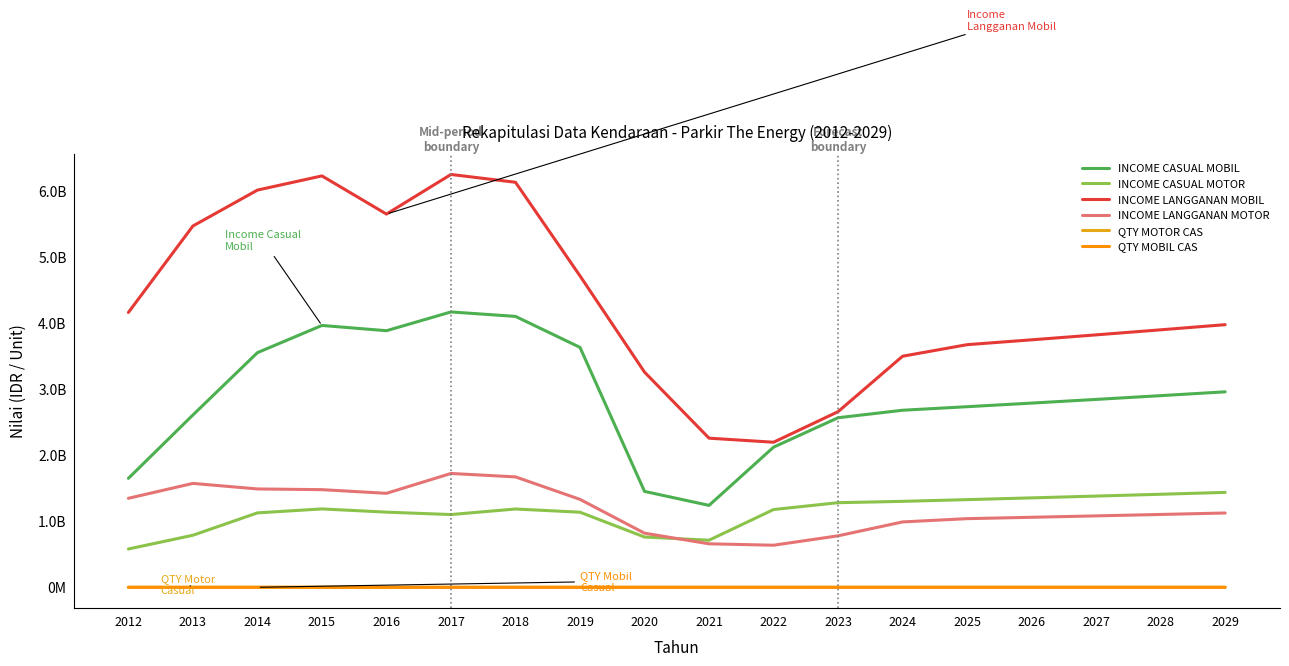

What are all the series names shown in the legend?

INCOME CASUAL MOBIL, INCOME CASUAL MOTOR, INCOME LANGGANAN MOBIL, INCOME LANGGANAN MOTOR, QTY MOTOR CAS, QTY MOBIL CAS